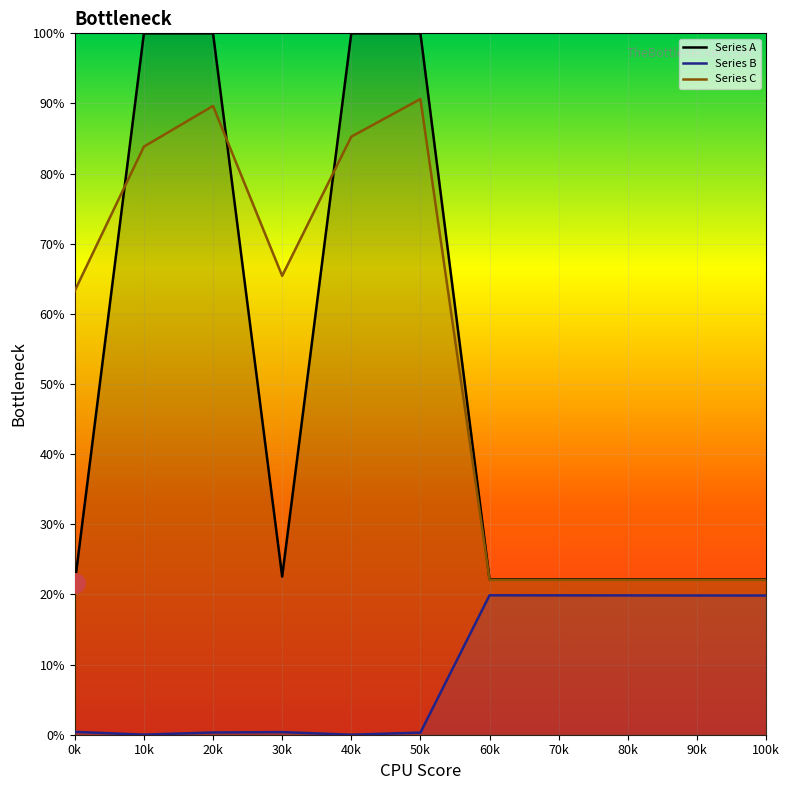

Where is Series B nearest to the value 9?

0k